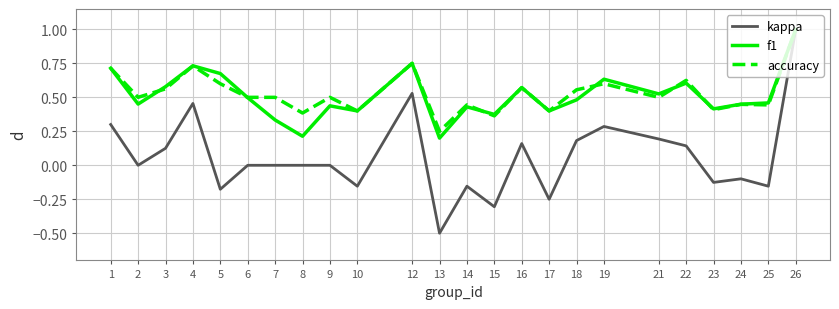

Which series has the widest spread of values?

kappa